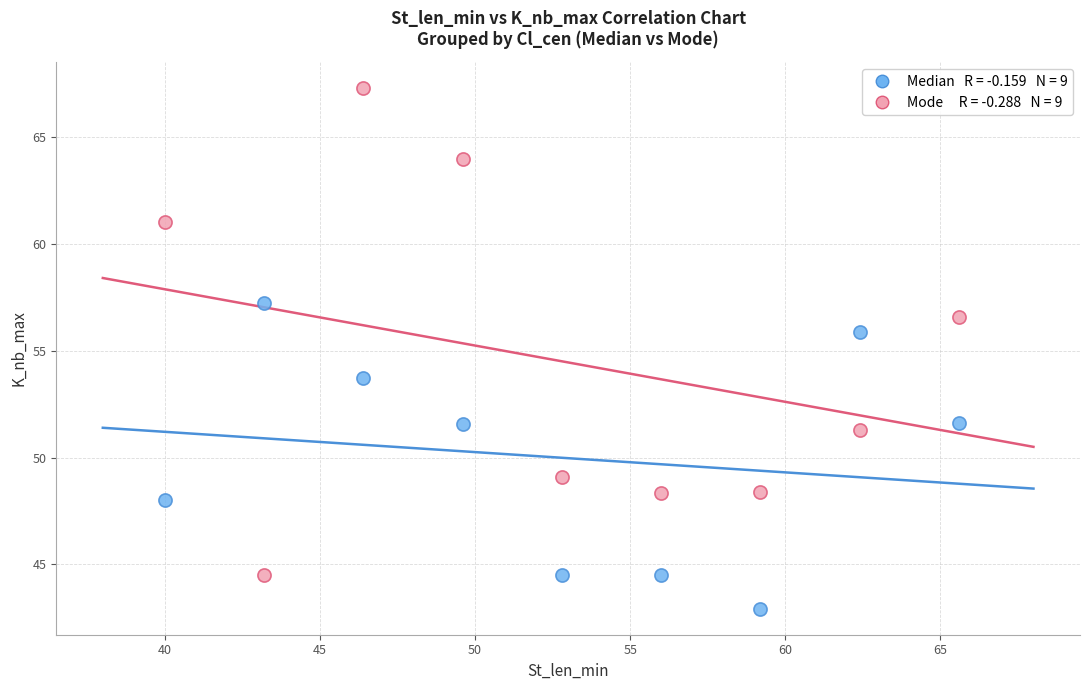

Across all data points, what is the range of X values (max minus min)?

25.6